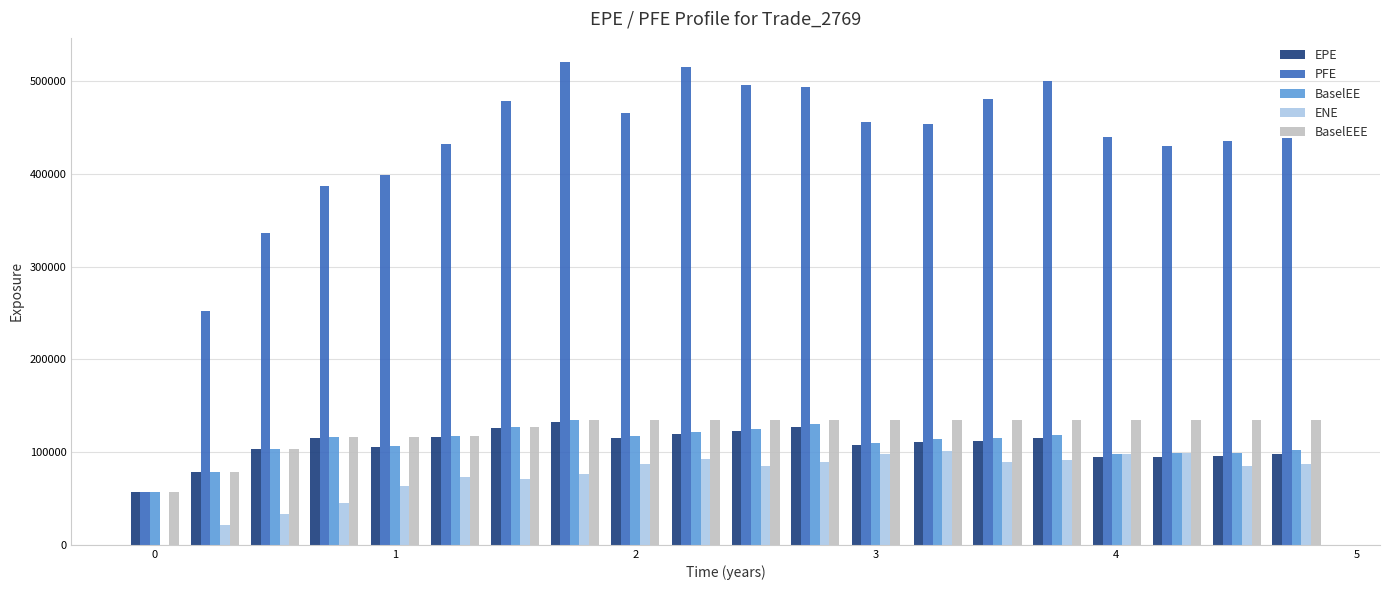

Which series has the largest total across all categories?

PFE